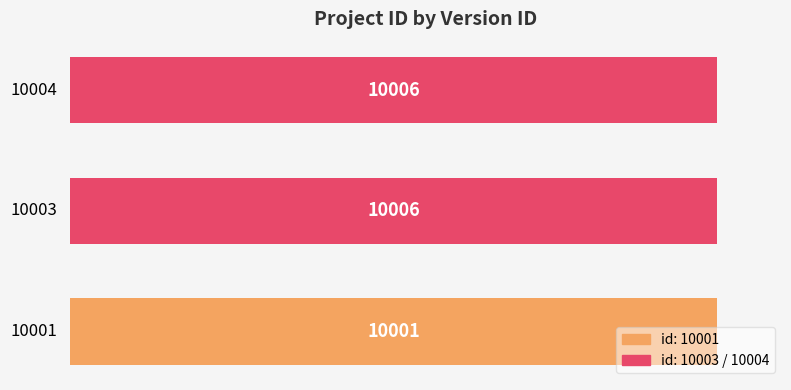

What is the average value?

10004